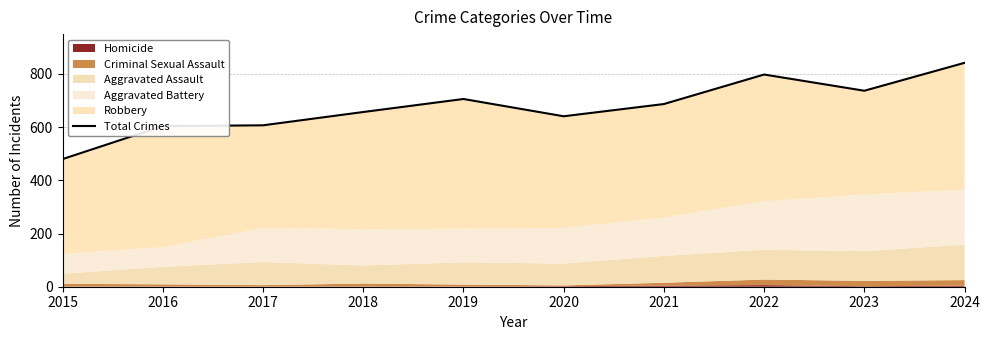

Between 2017 and 2018, which is larger?

2018